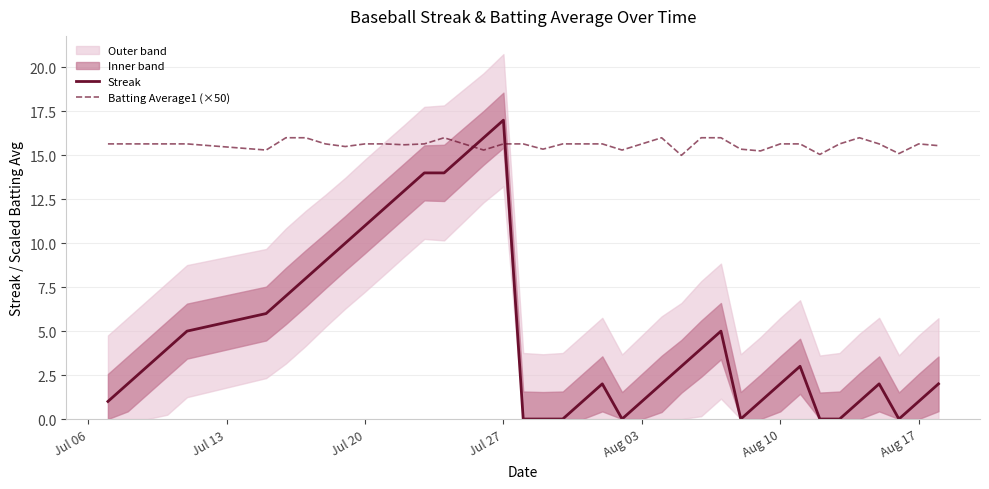

List the series in order of their peak value, lowest first.

Batting Average1 (×50), Streak